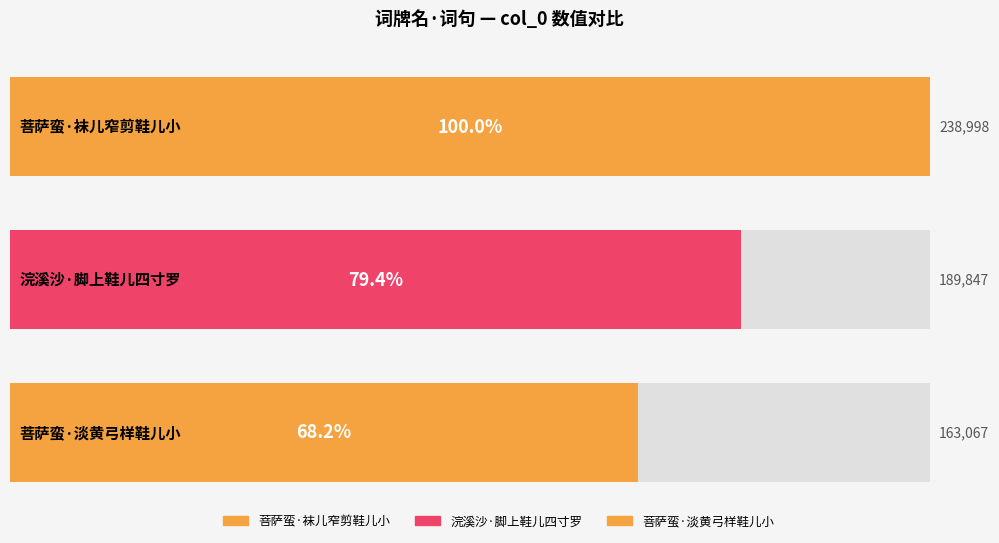

Does the chart contain stacked bars?

No